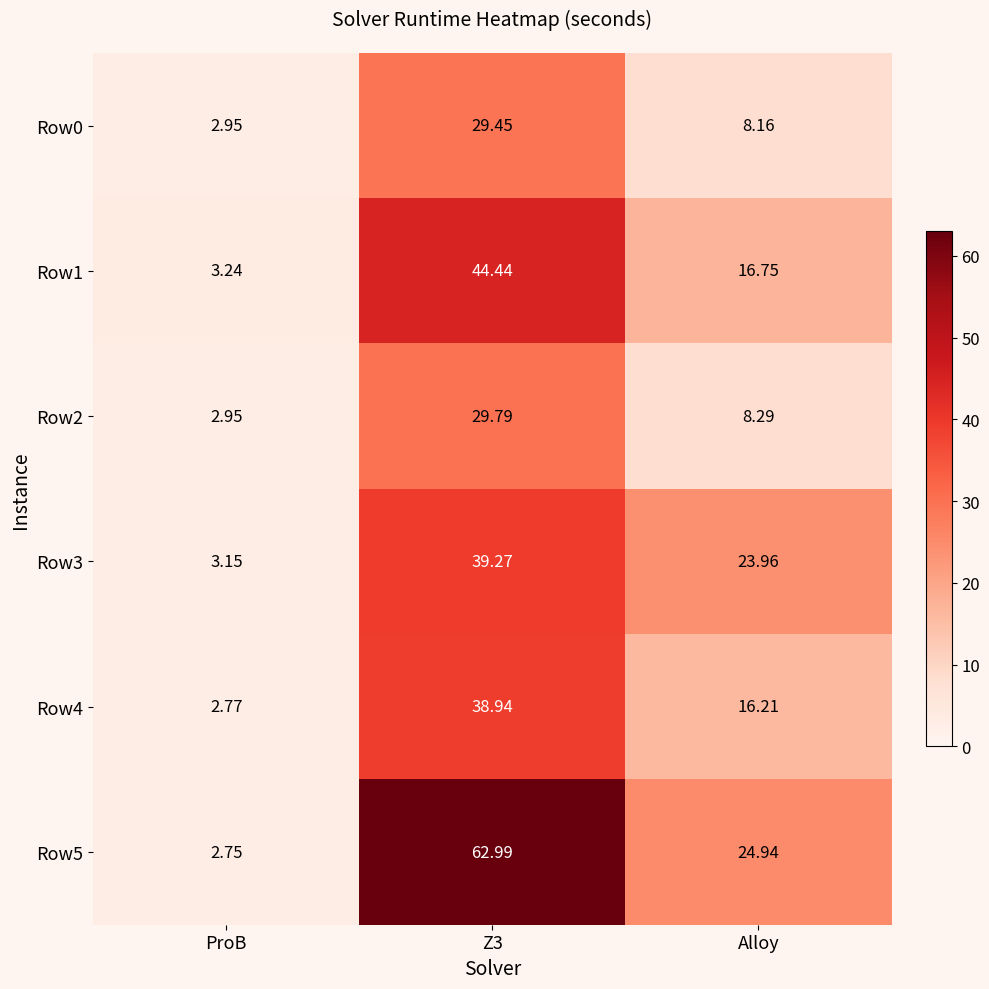

What is the spread (max minus min) of values at Z3?

33.5